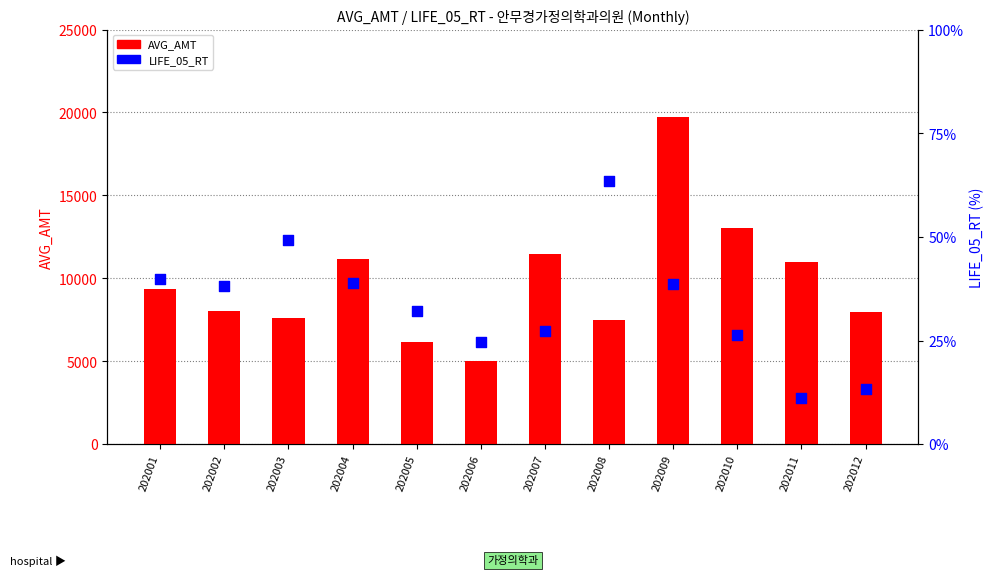

Which series has the largest Y range (max minus min)?

AVG_AMT